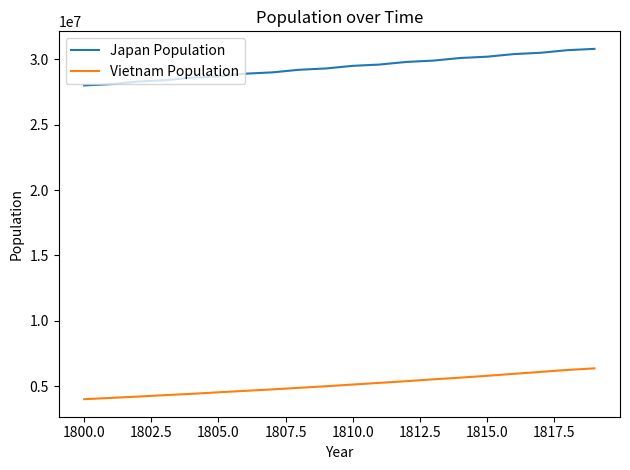

Which series has the widest spread of values?

Japan Population